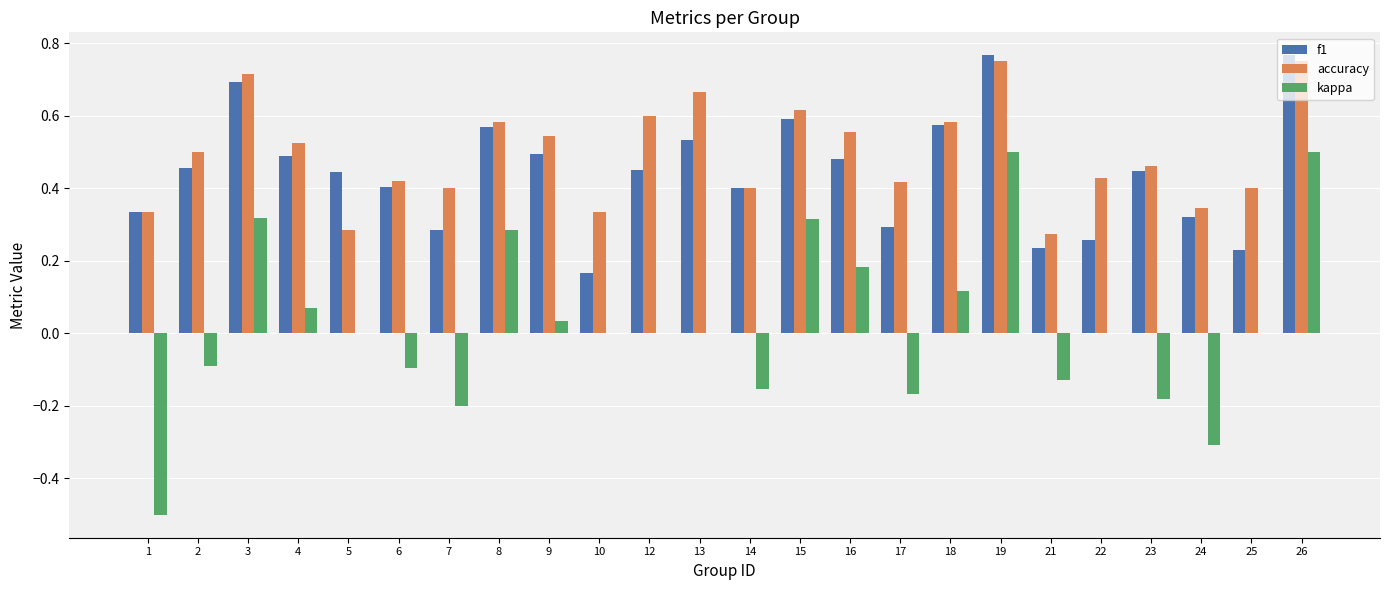

Is the value of accuracy at 13 greater than the value of f1 at 19?

No